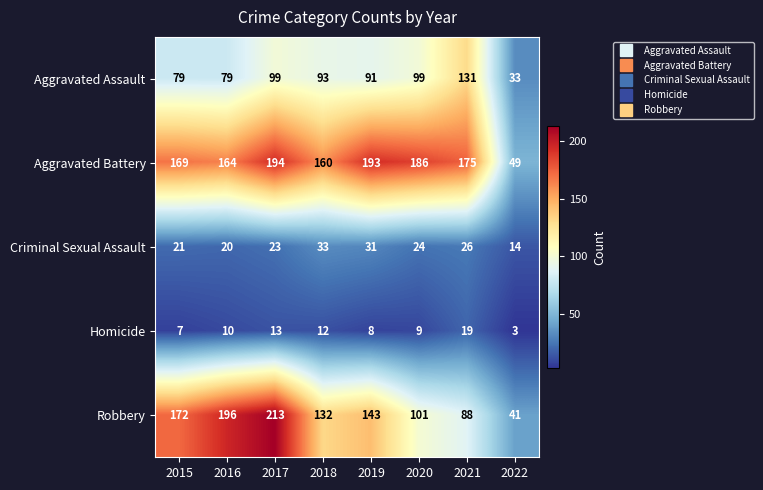

What is the difference between the maximum and minimum values in the Homicide series?

16